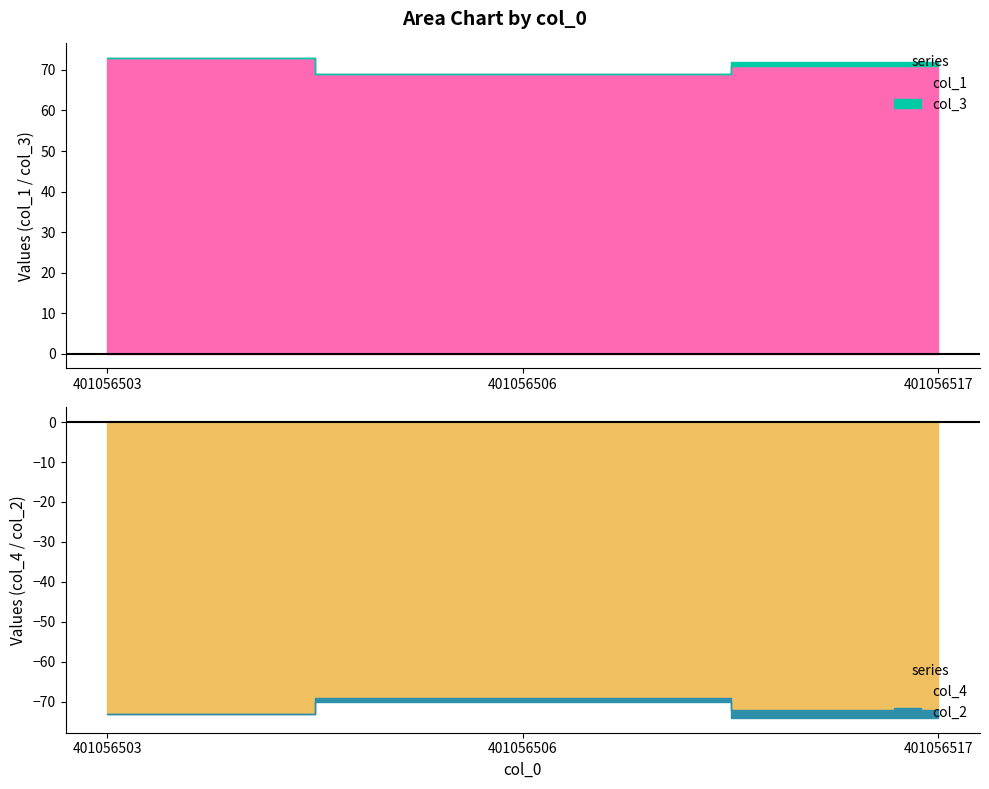

Which has a higher value, 401056503 or 401056506?

401056503